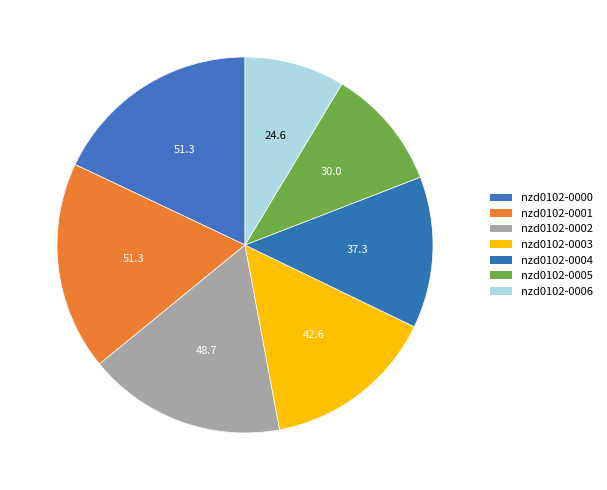

How many slices are in this pie chart?

7